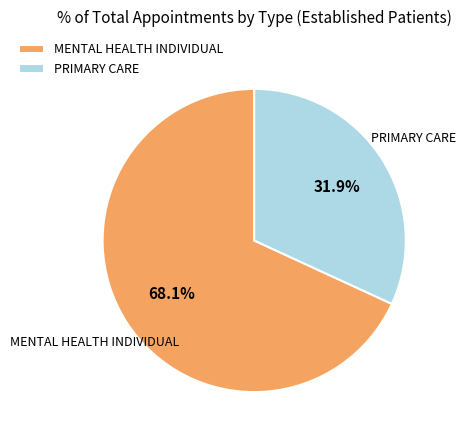

Combined, do PRIMARY CARE and MENTAL HEALTH INDIVIDUAL account for over 50%?

Yes